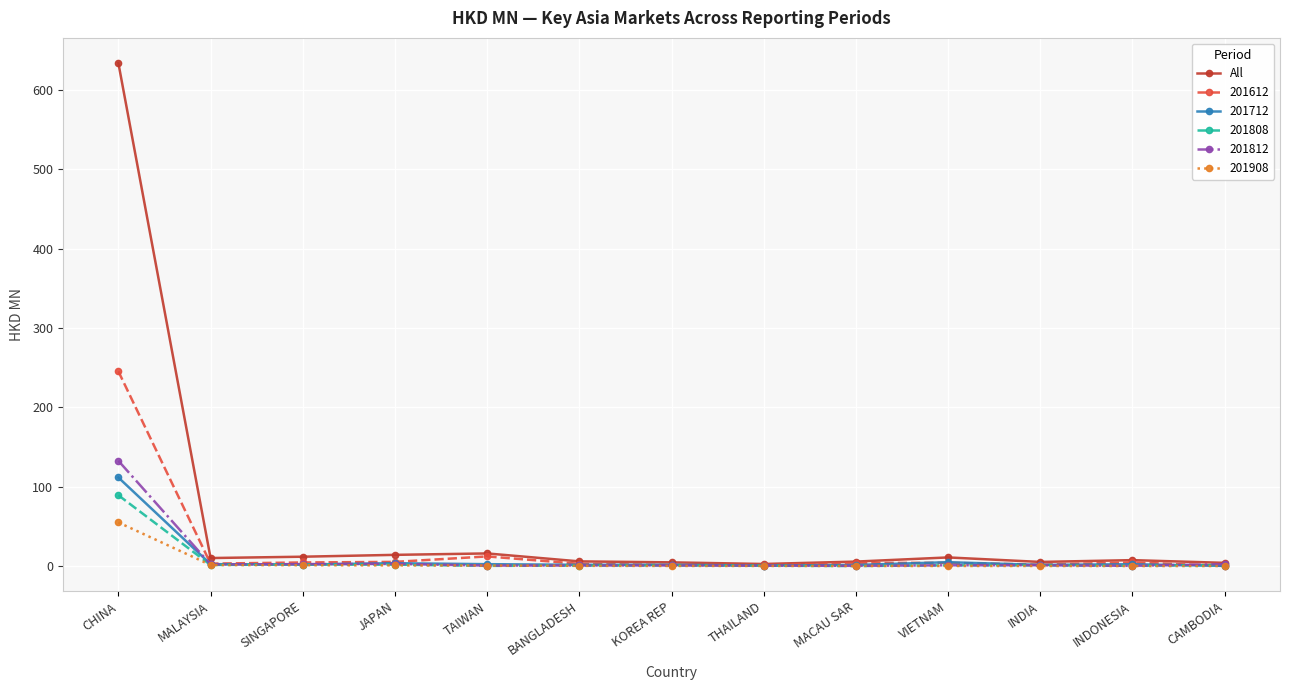

True or false: 201612 has more than 1 interior local peaks.

True